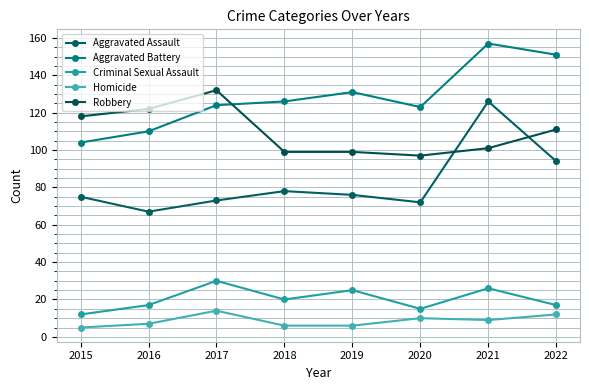

Which series has the largest range (max minus min)?

Aggravated Assault